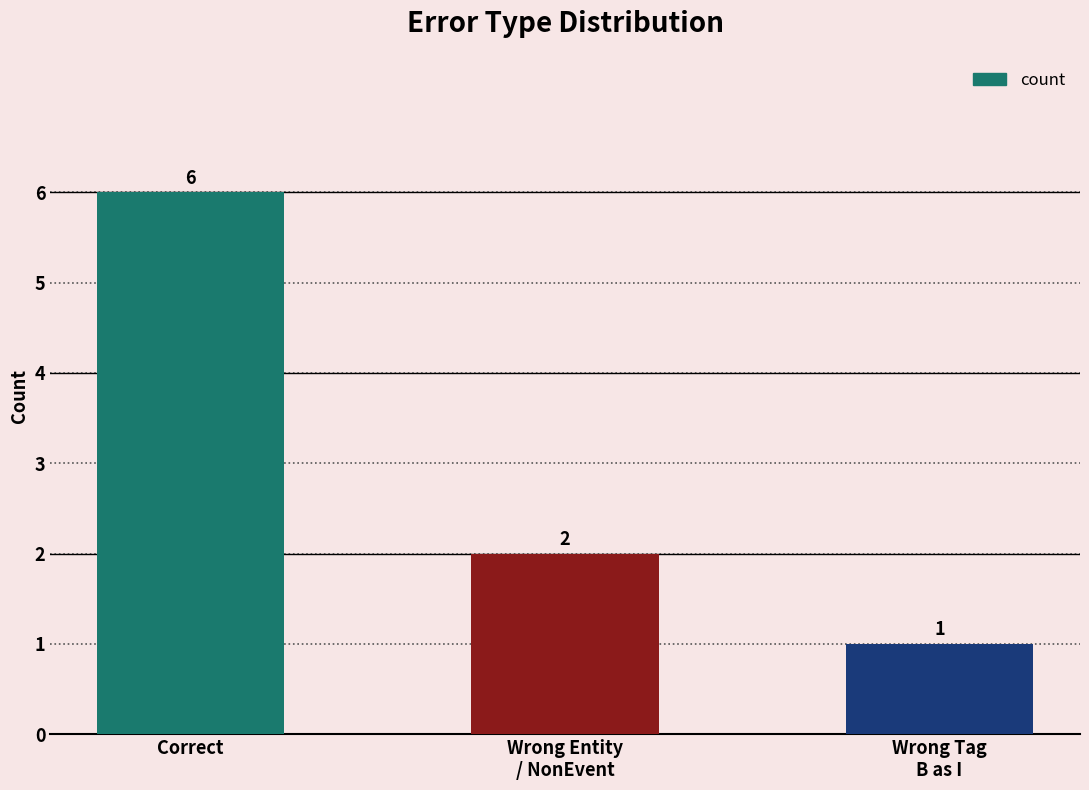

What is the change in value from Correct to Wrong Entity
/ NonEvent?

-4